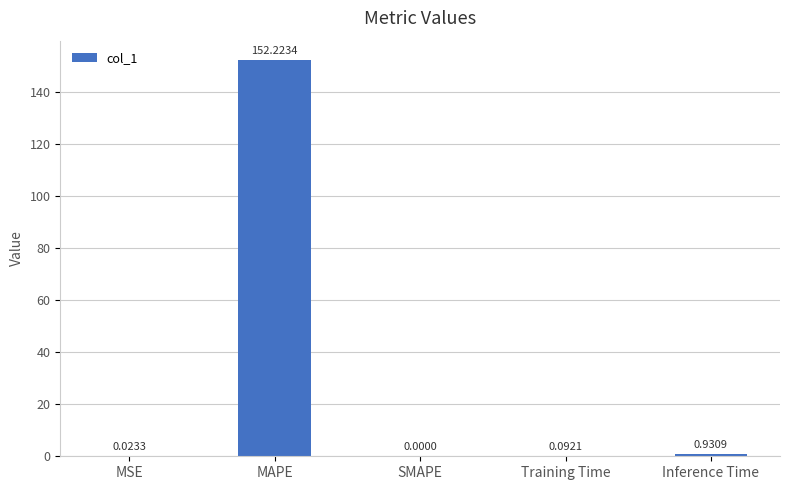

What is the sum of all values?

153.3